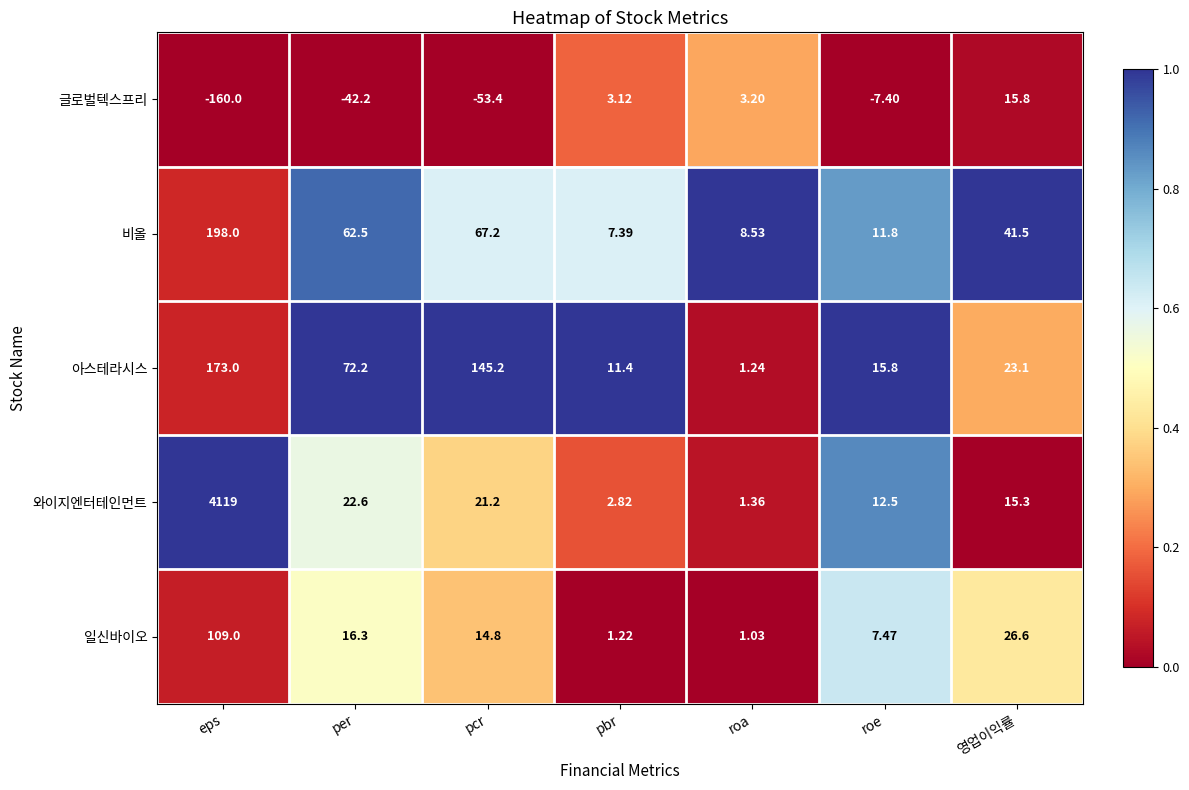

At which category does the chart reach its peak across all series?

eps